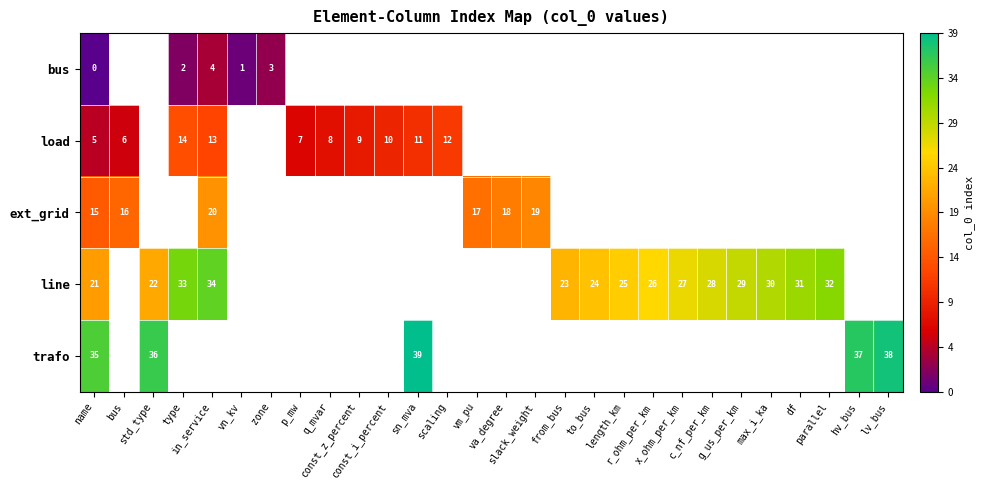

What is the greatest value displayed?

39.0